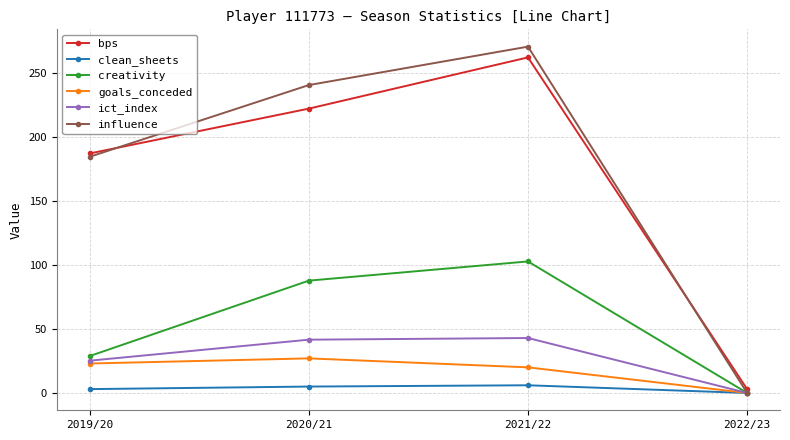

Which series has the largest total across all categories?

influence